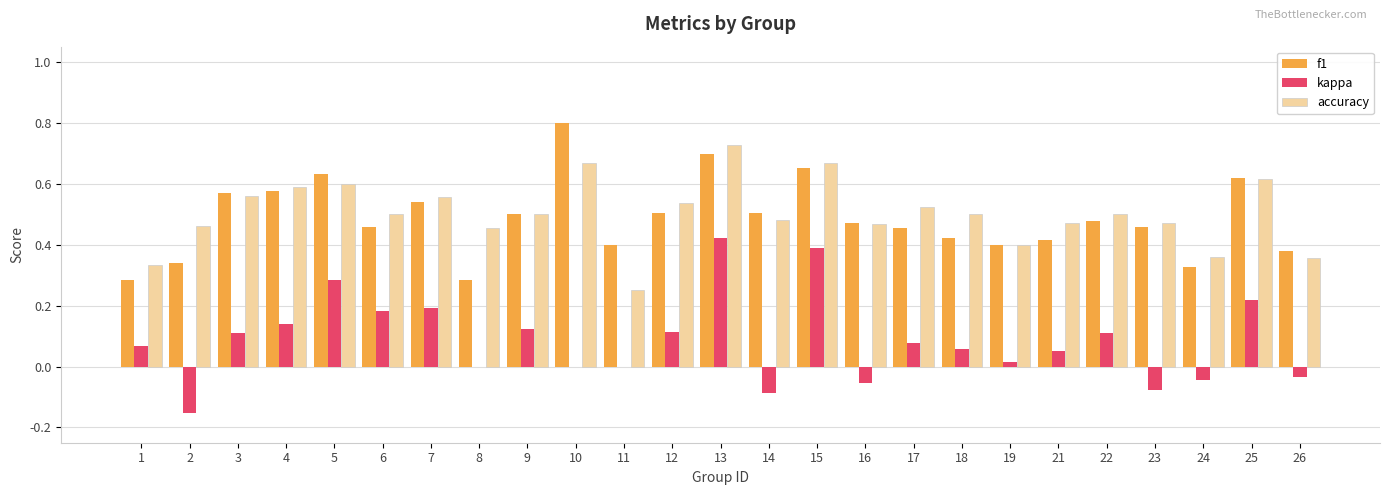

At which category is the sum across all series the highest?

13